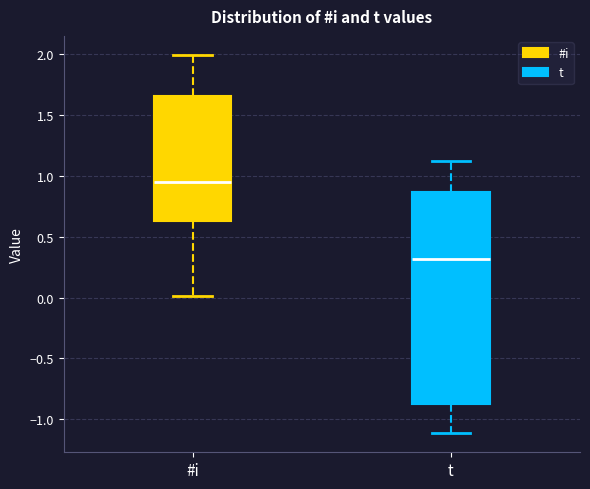

Reading left to right, transcribe this box plot: for each box, give where its median line is, the range the box spans, and where its two whiskers end, as read against the y-axis. The values are not printed on the chart, so give them approximately, as read against the axis.

#i: median 0.95, box 0.65 to 1.65, whiskers 0.00 to 2.00
t: median 0.30, box -0.85 to 0.85, whiskers -1.10 to 1.10